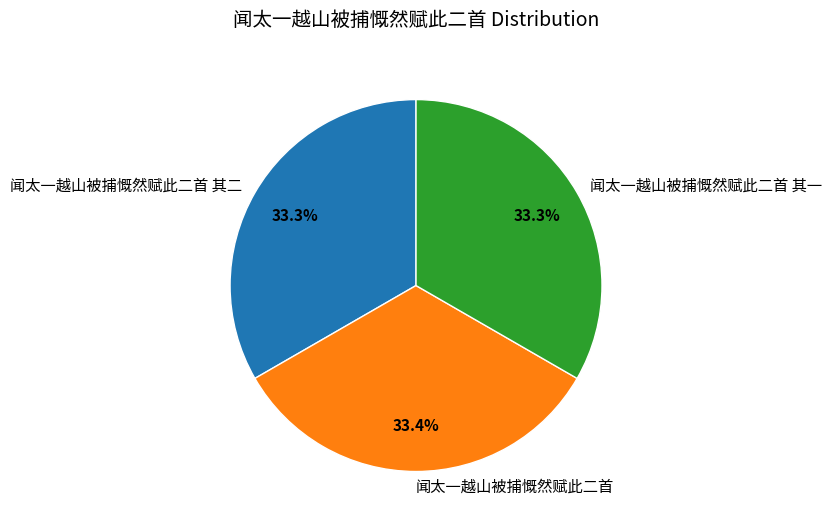

How many segments does this pie chart have?

3